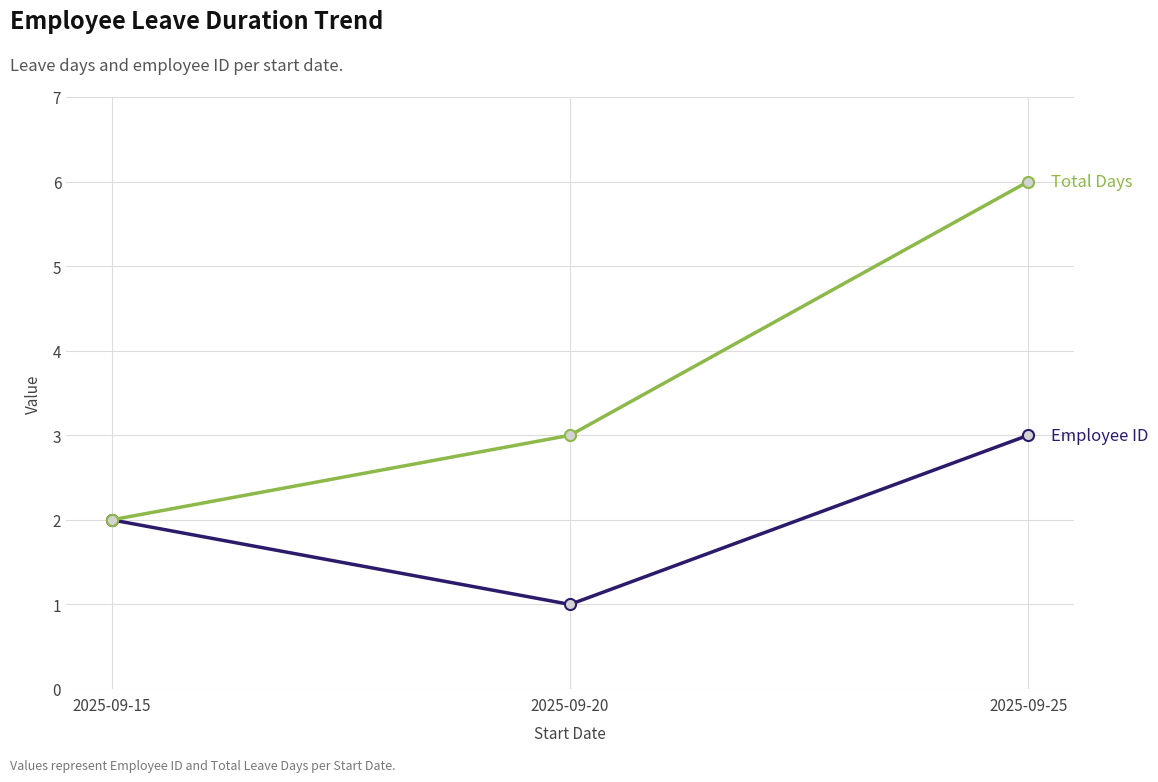

What is the difference between the highest and lowest values at 2025-09-25?

3